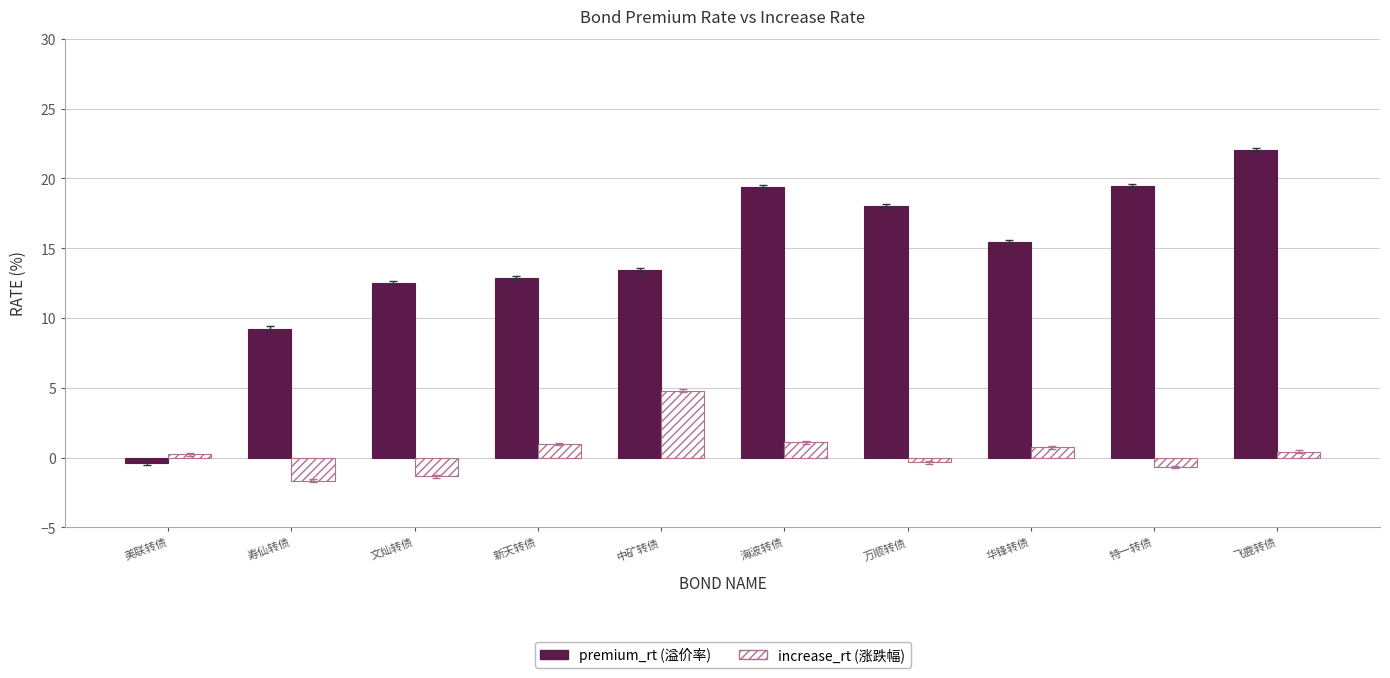

What is the difference between the highest and lowest values at 中矿转债?

8.6